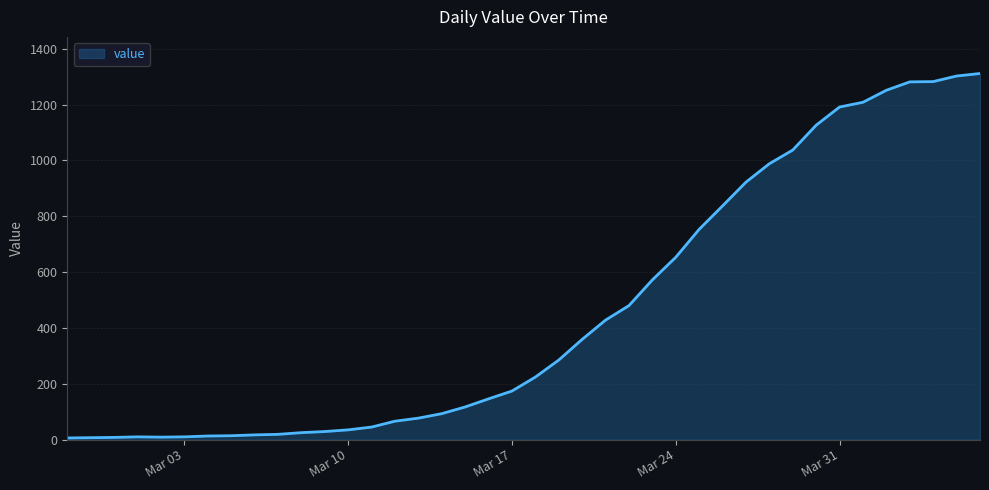

What is the greatest value displayed?

1311